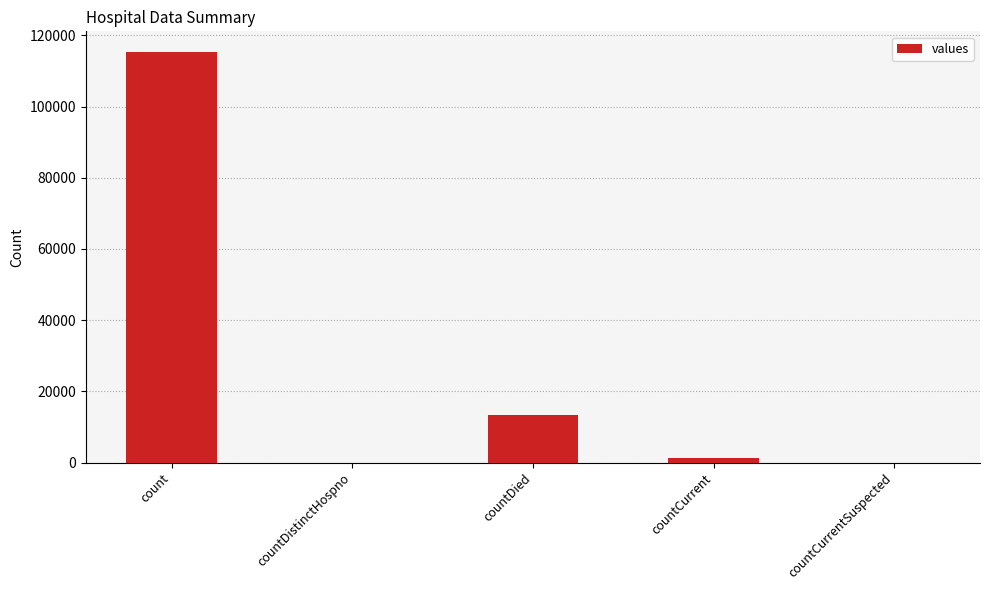

What is the sum of all values?

130105